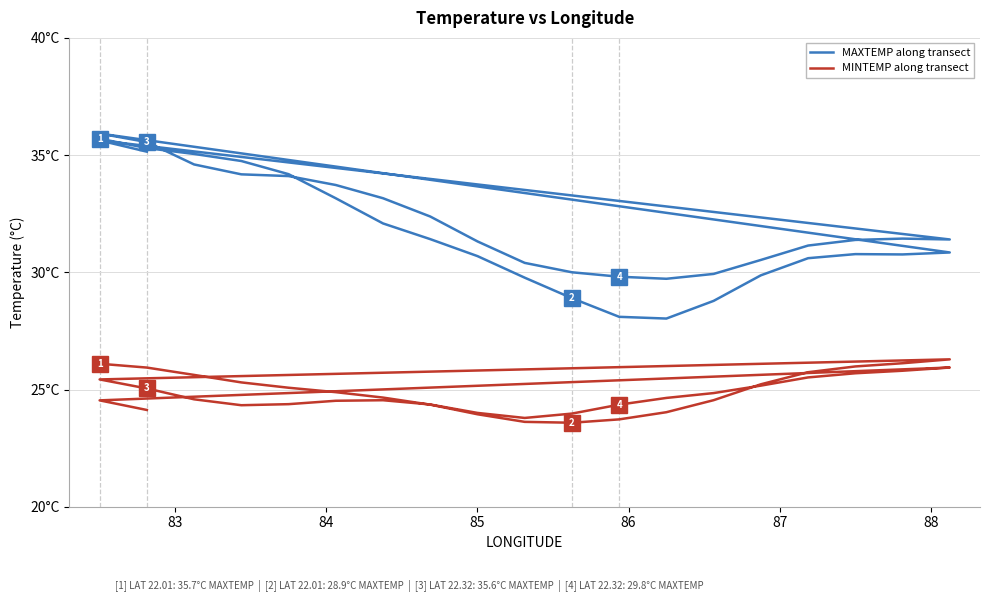

In MINTEMP along transect, how many points are lower than both neighbors (excluding endpoints)?

3